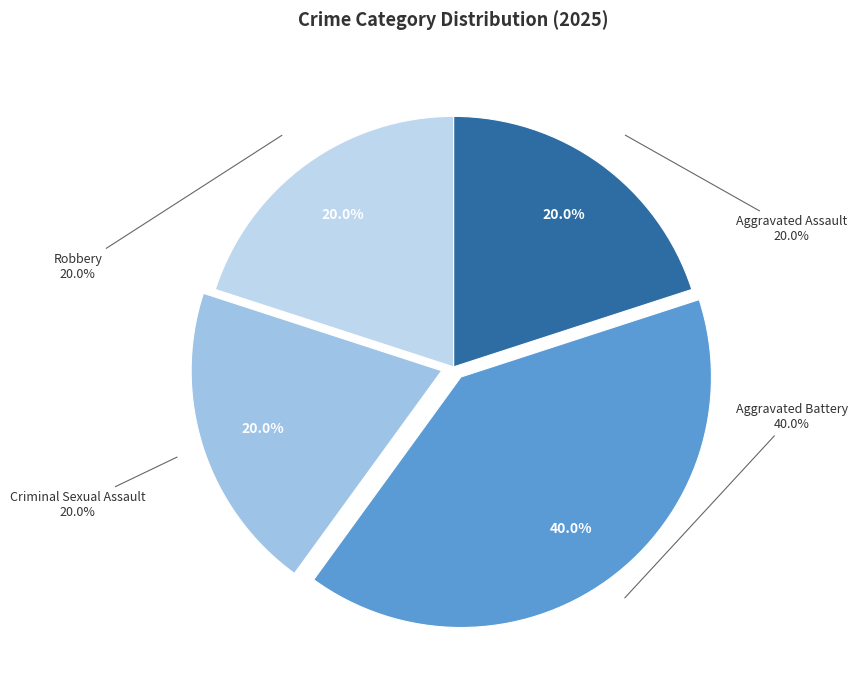

What percentage do Aggravated Battery and Robbery together represent?

60.0%